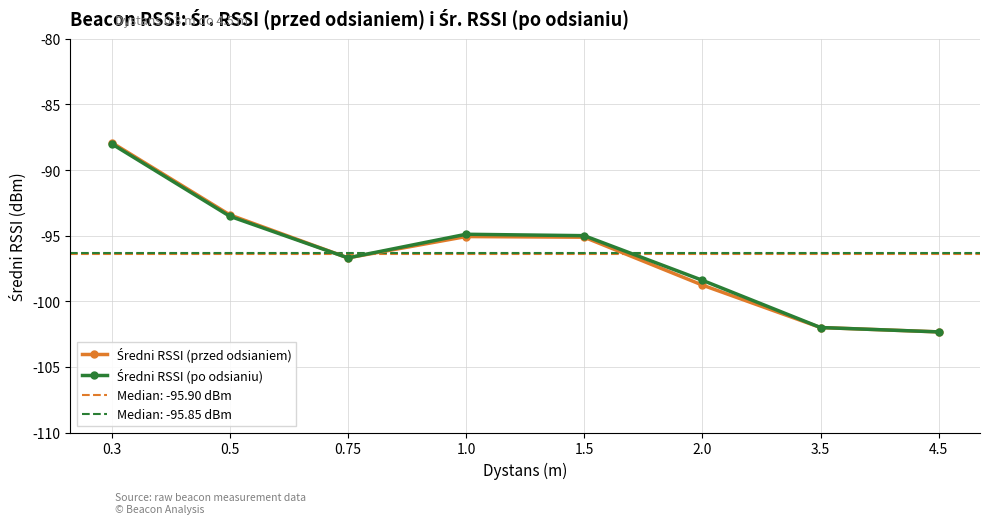

What is the highest value of the Średni RSSI (przed odsianiem) series?

-87.9